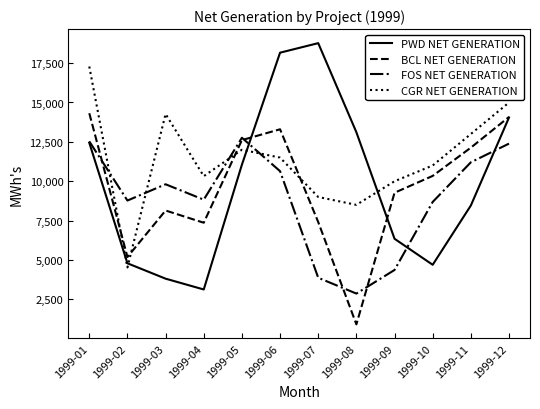

What is the difference between the highest and lowest values at 1999-05?

1709